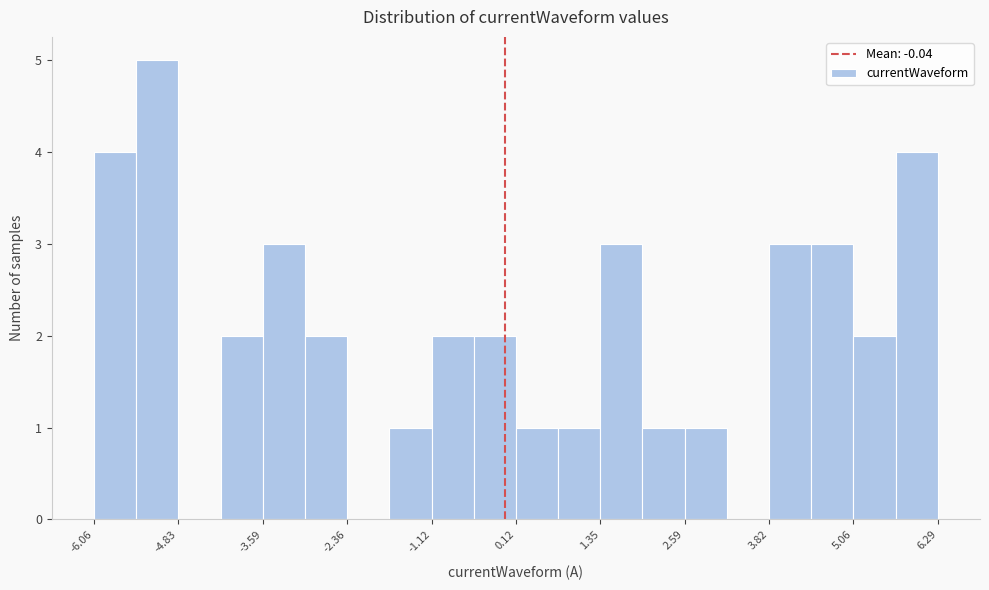

Around what value on the x-axis is the tallest bar? Give the approximate position of its centre, as read against the axis.

-5.2